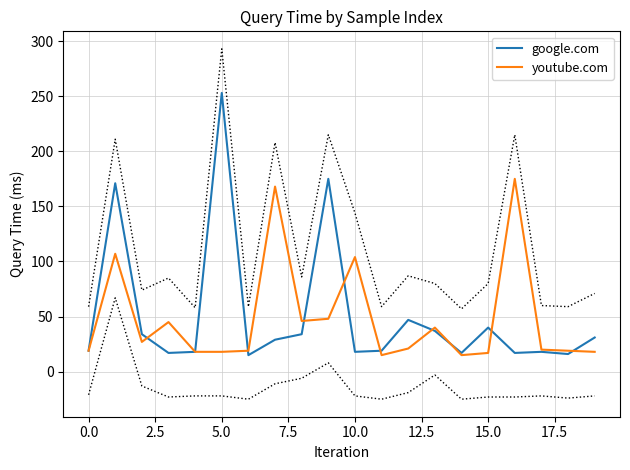

True or false: google.com has a value of 57 at 15.0.

False